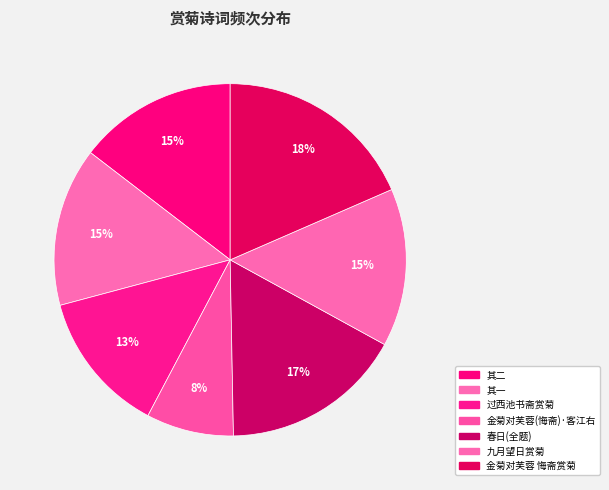

How many slices are in this pie chart?

7